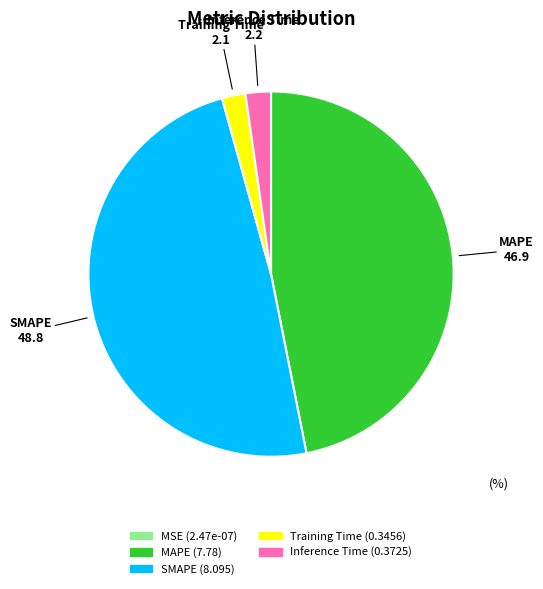

Which has a higher value, Training Time or MAPE?

MAPE